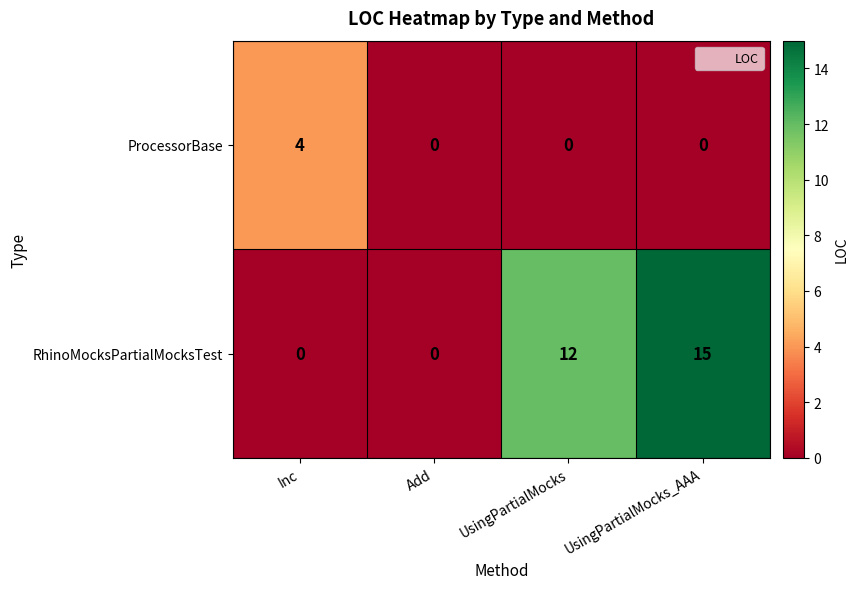

At which category is the sum across all series the highest?

UsingPartialMocks_AAA